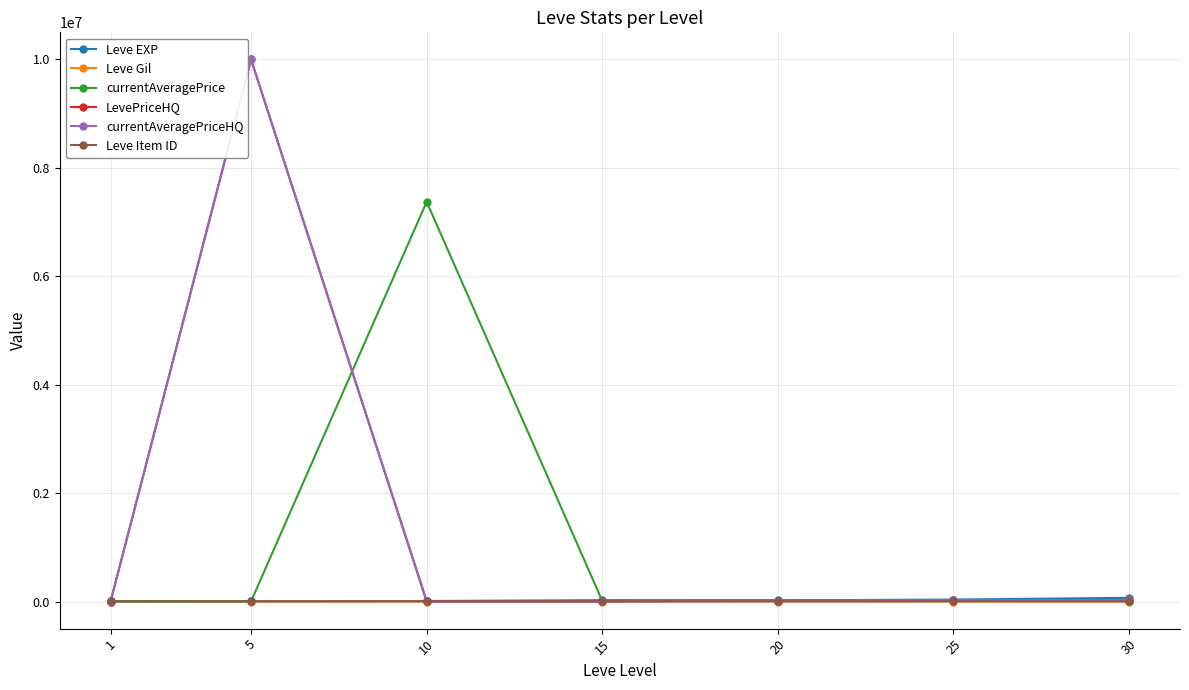

Between 1 and 10, which series saw the biggest shift?

currentAveragePrice